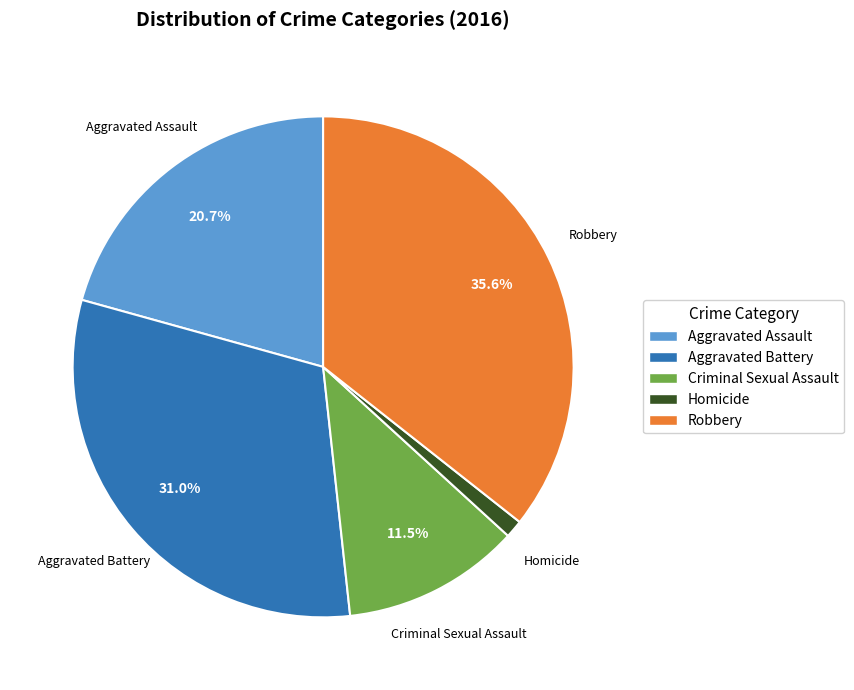

Approximately how many times larger is the value at Criminal Sexual Assault compared to Aggravated Battery?

0.4